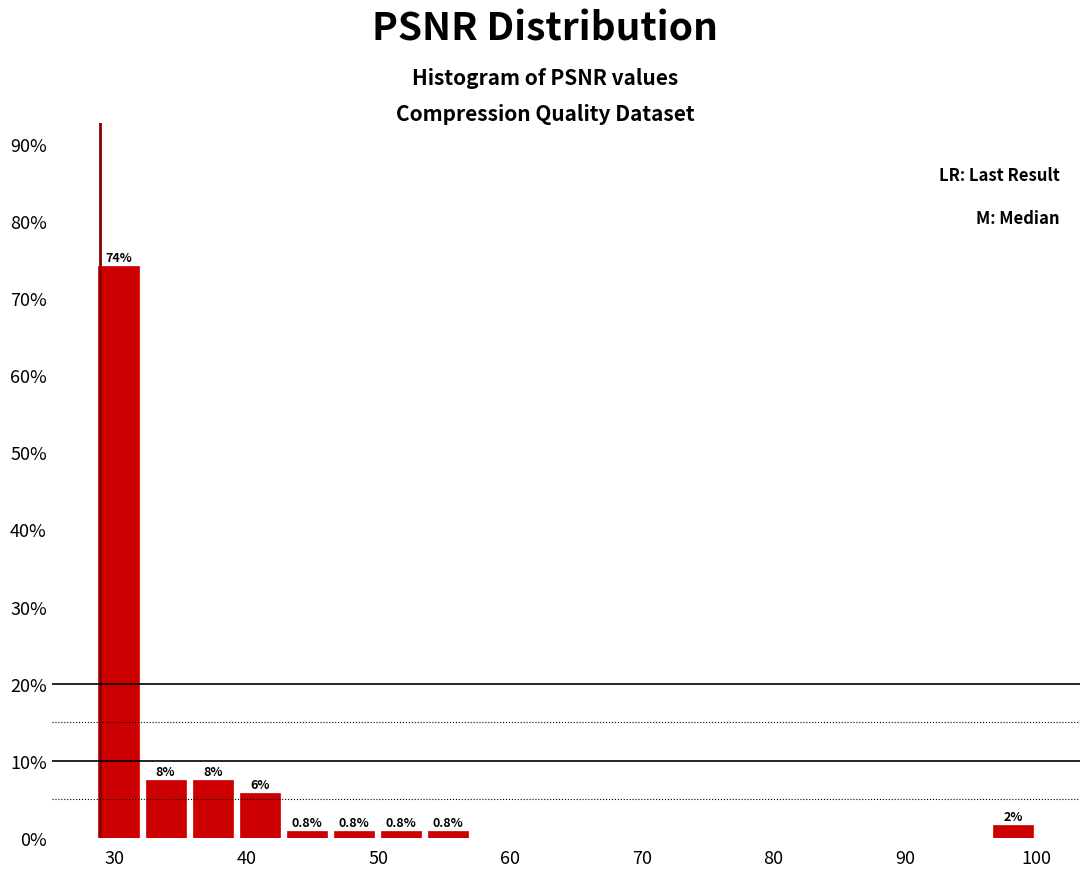

Around what value on the x-axis is the tallest bar? Give the approximate position of its centre, as read against the axis.

30